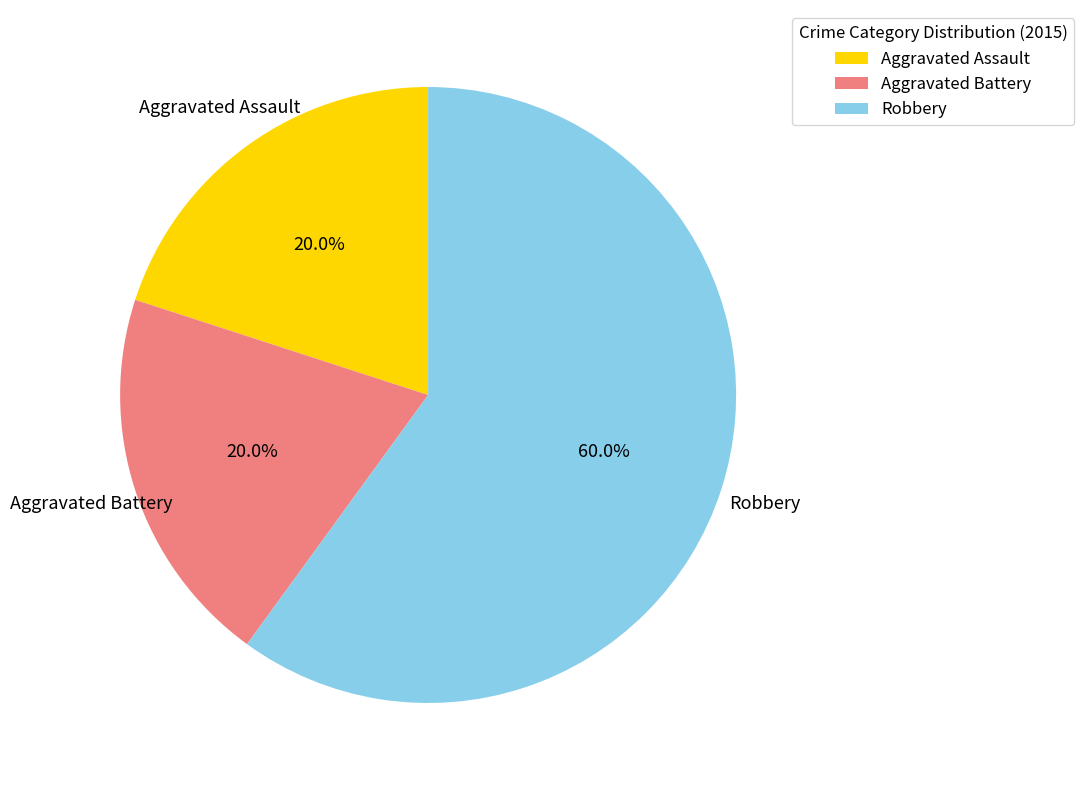

To the nearest percent, what percentage of the pie is Robbery?

60%